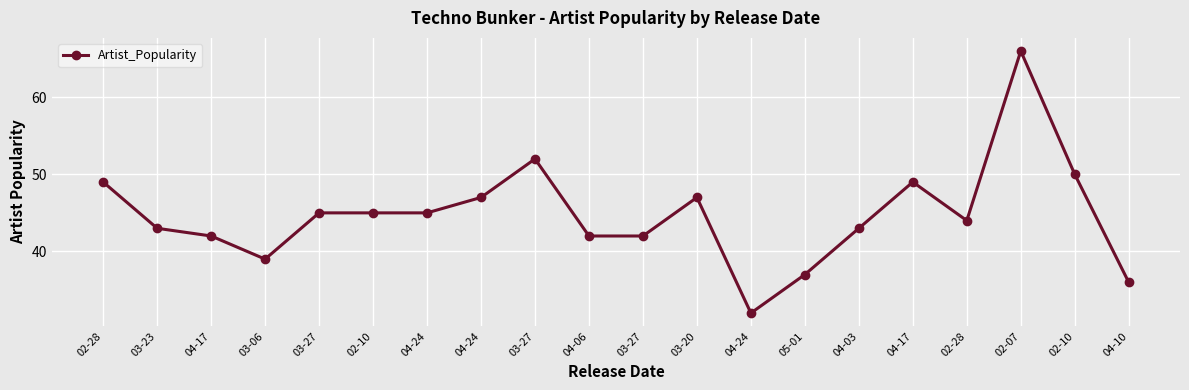

What is the change in value from 03-20 to 02-10?

+3